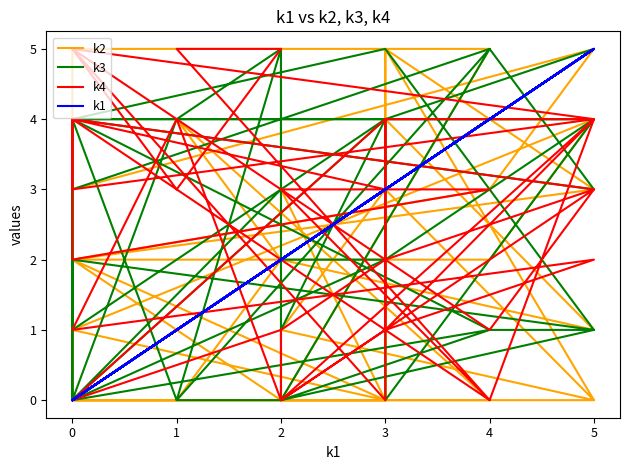

How many lines are shown in the chart?

4